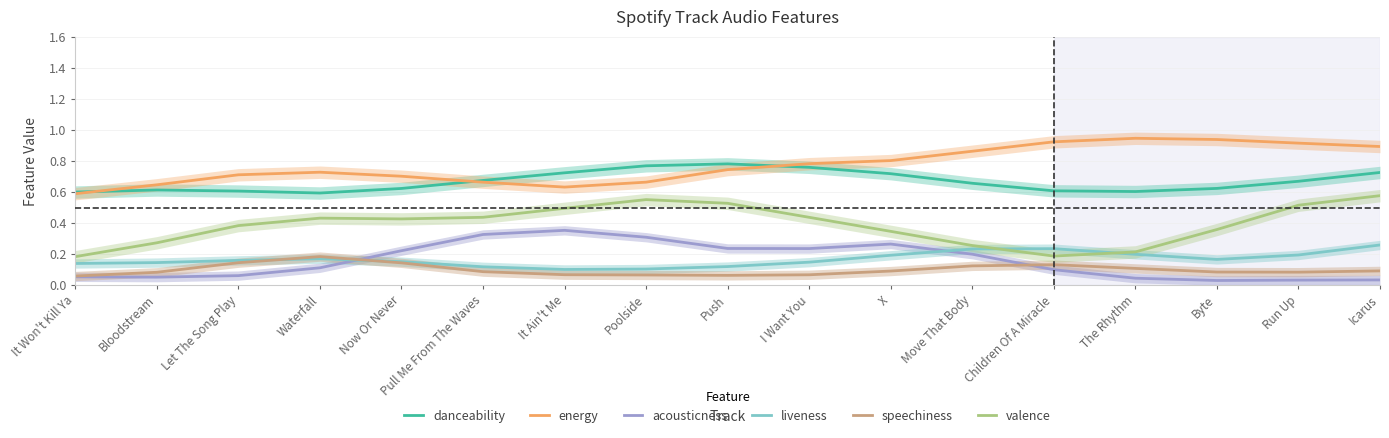

The speechiness series shows 0.0 at Run Up. True or false?

False